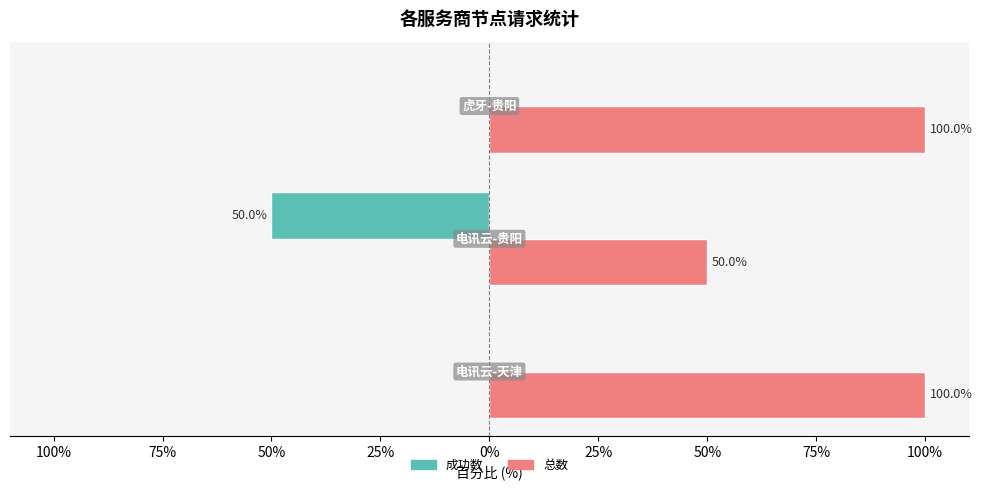

What is the minimum value shown in the chart?

-50